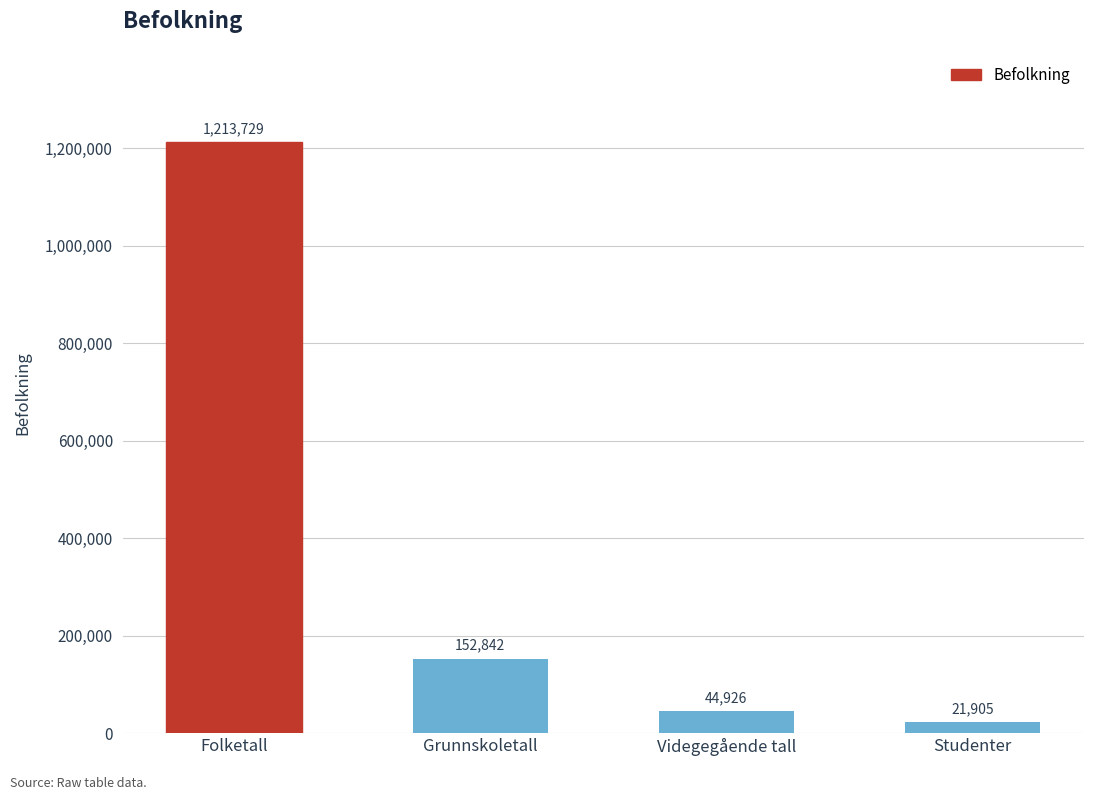

Are the bars grouped side by side (vs. stacked)?

No